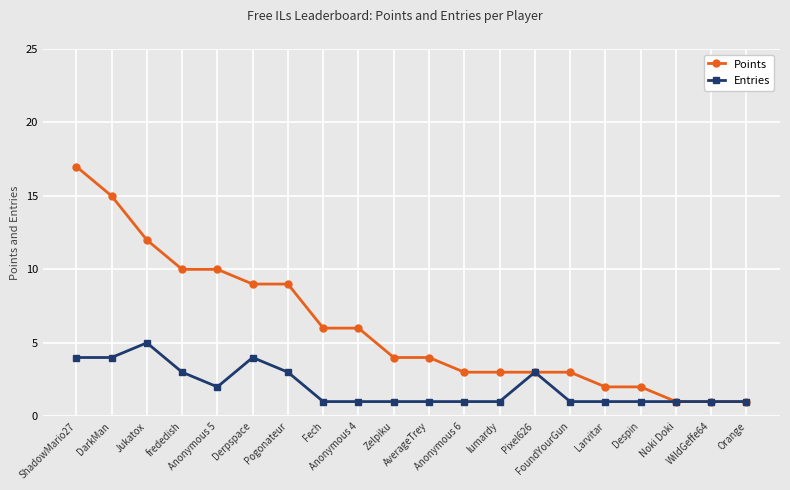

How many series are shown in this chart?

2